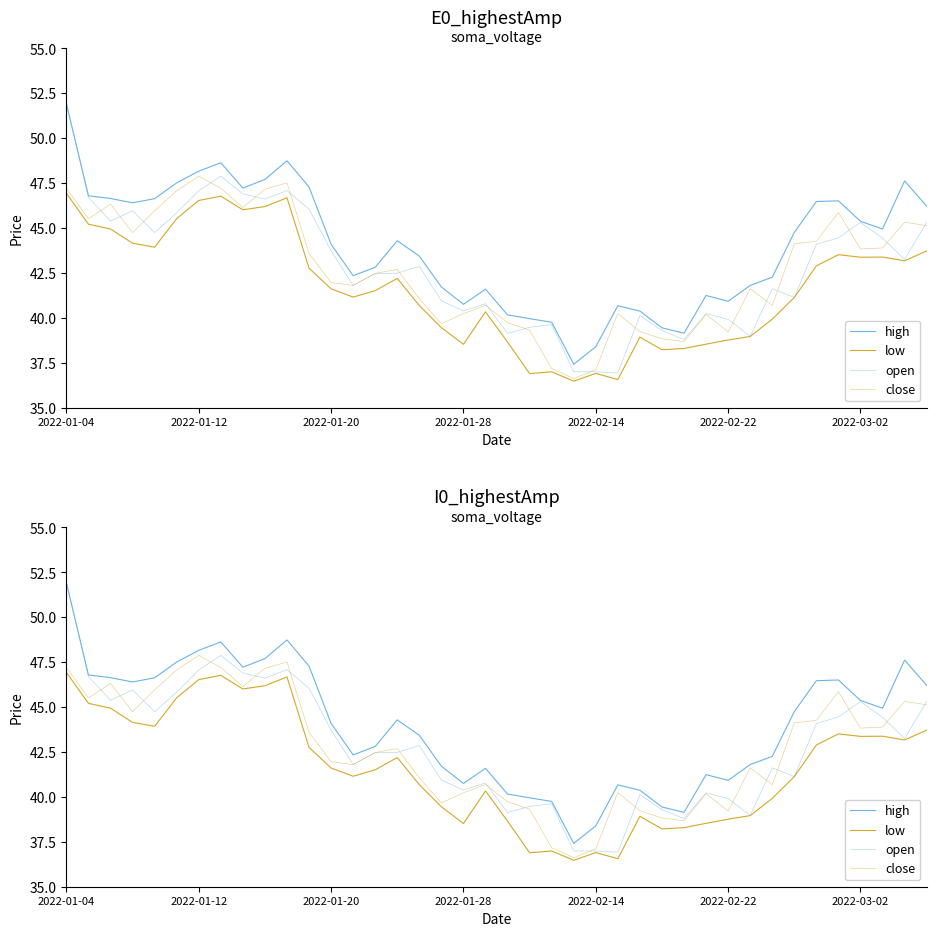

What is the difference between the maximum and minimum values in the close series?

11.3